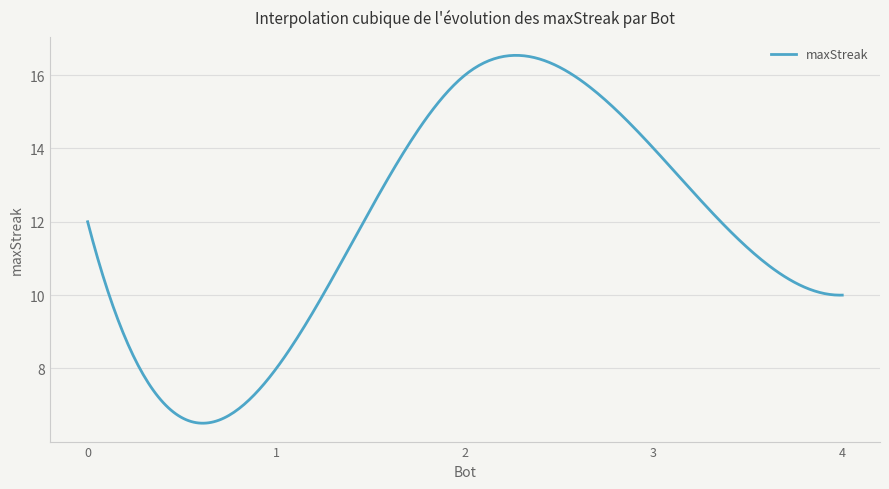

Count the number of data series in this chart.

1